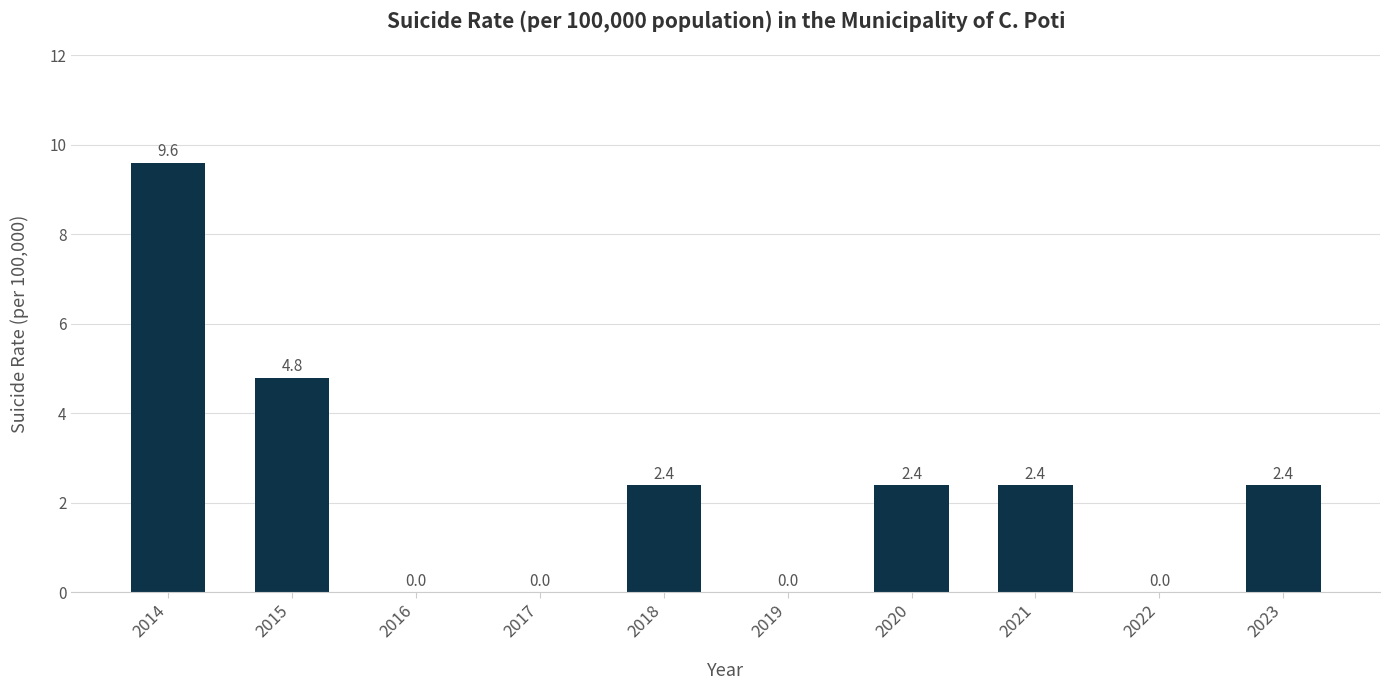

Where does the data first go above 2?

2014